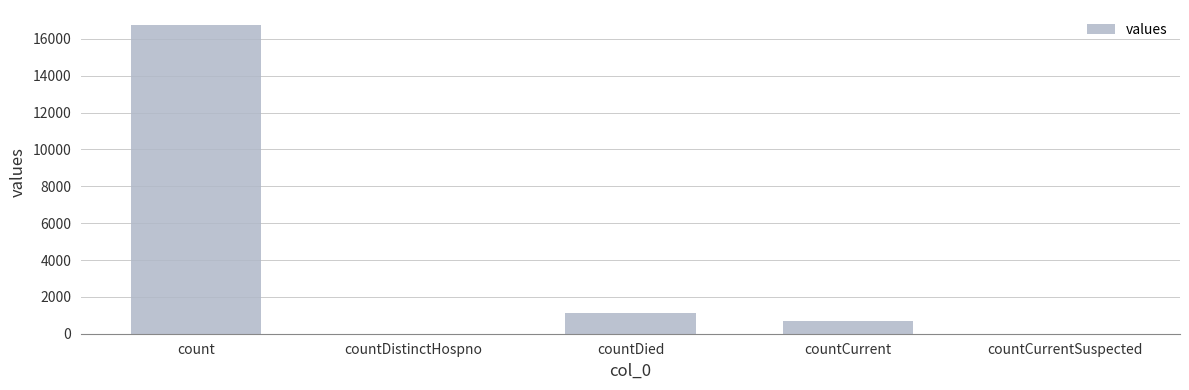

What is the change in value from countDied to countCurrentSuspected?

-1142